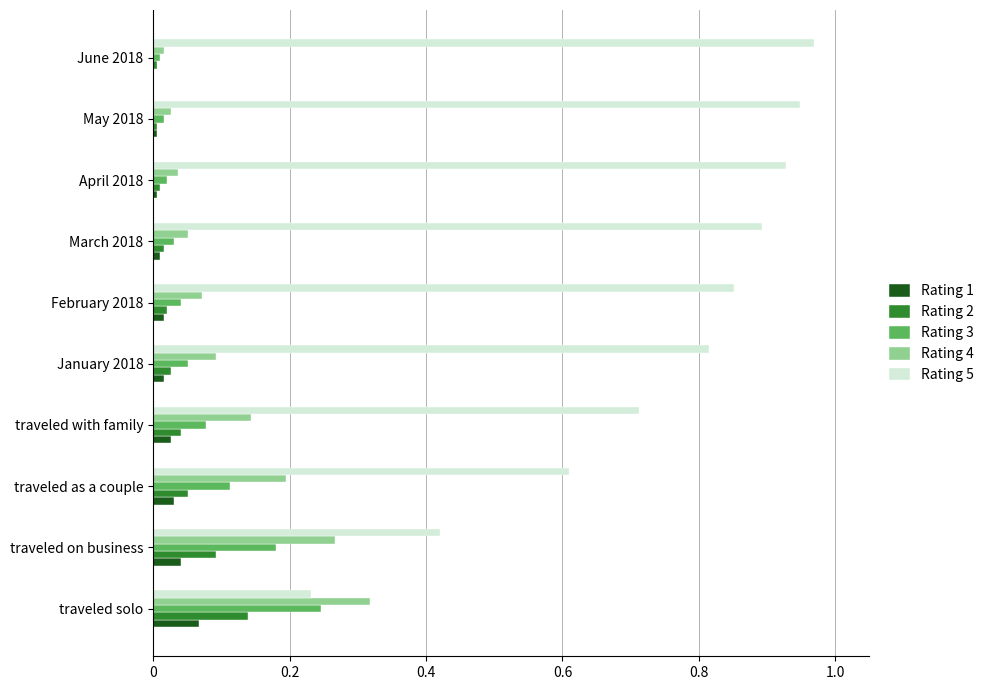

True or false: Rating 4 has a value of 0.1 at January 2018.

True